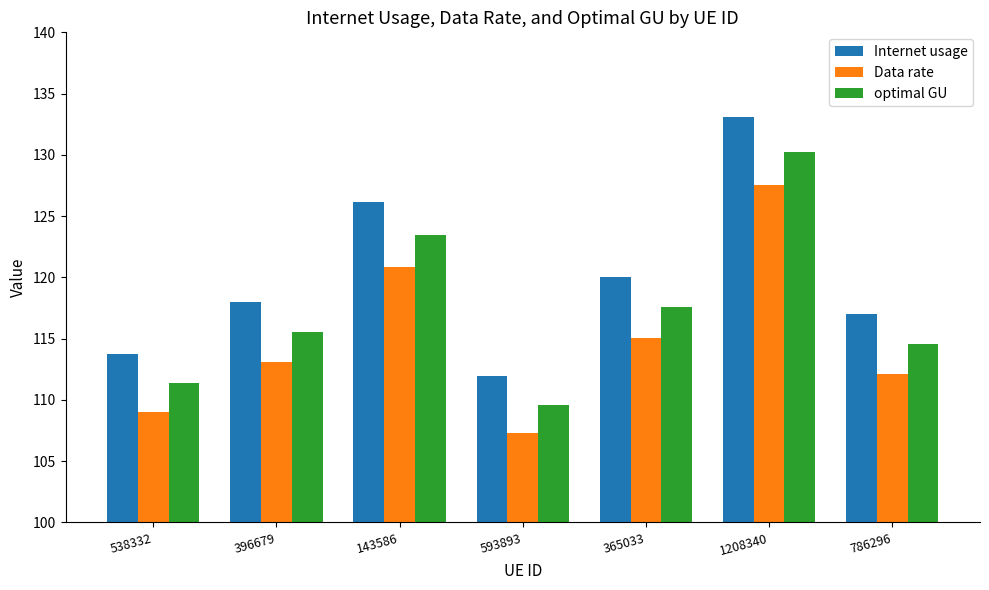

Does the chart contain any negative values?

No